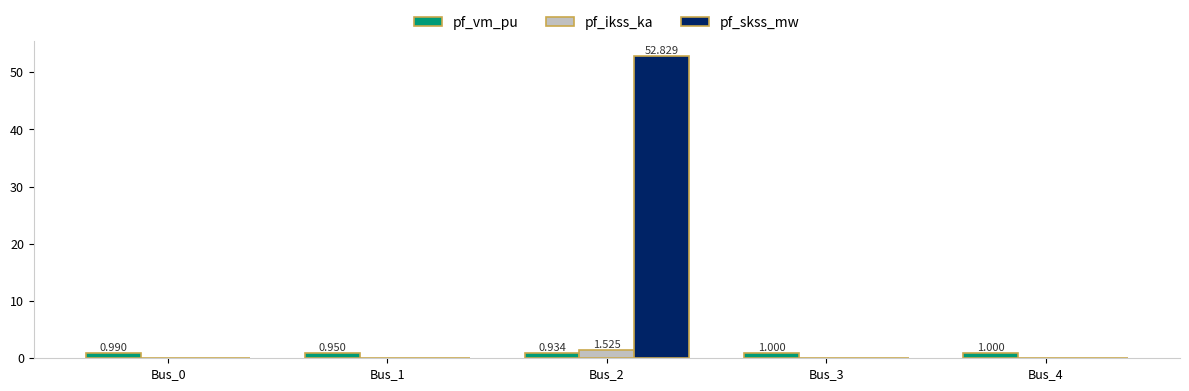

At which category does the chart reach its peak across all series?

Bus_2